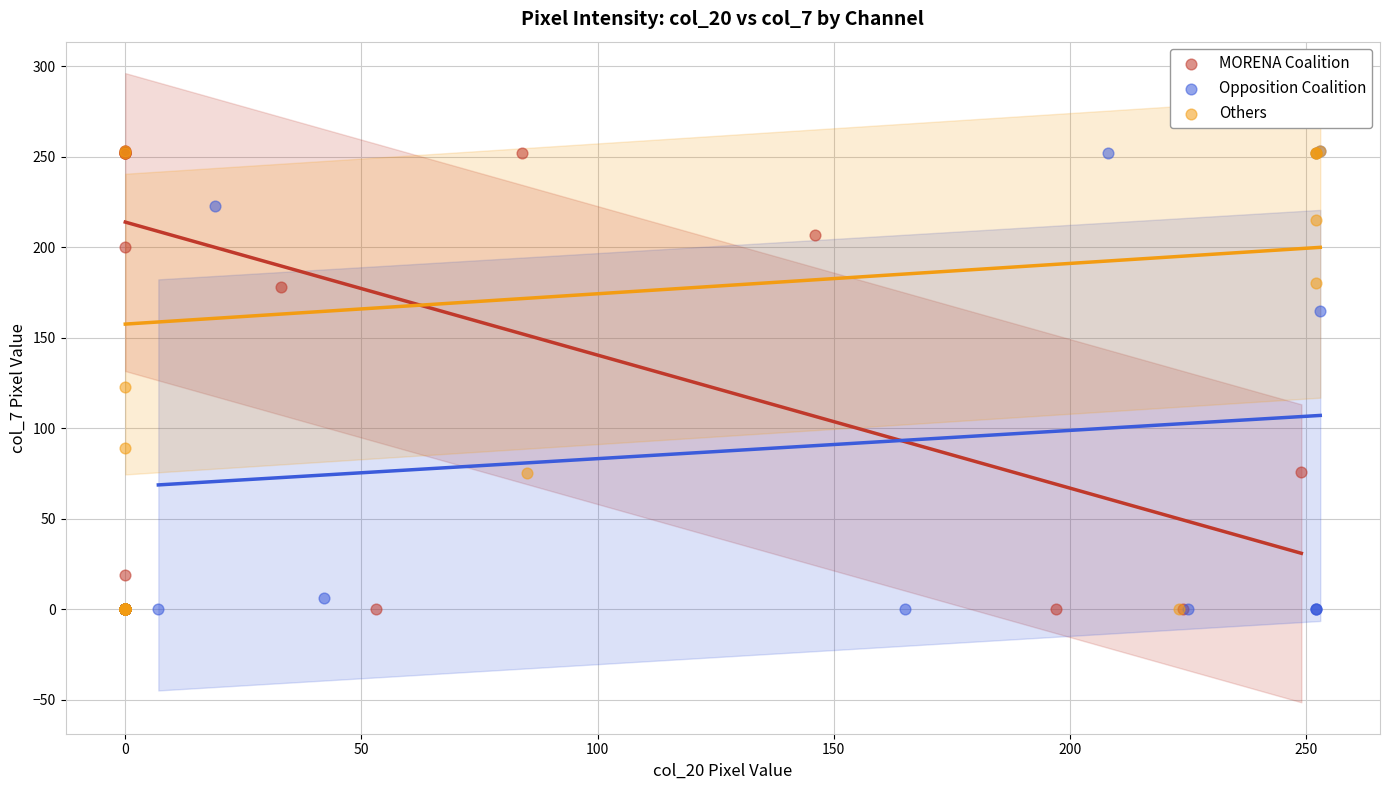

What are all the series names shown in the legend?

MORENA Coalition, Opposition Coalition, Others